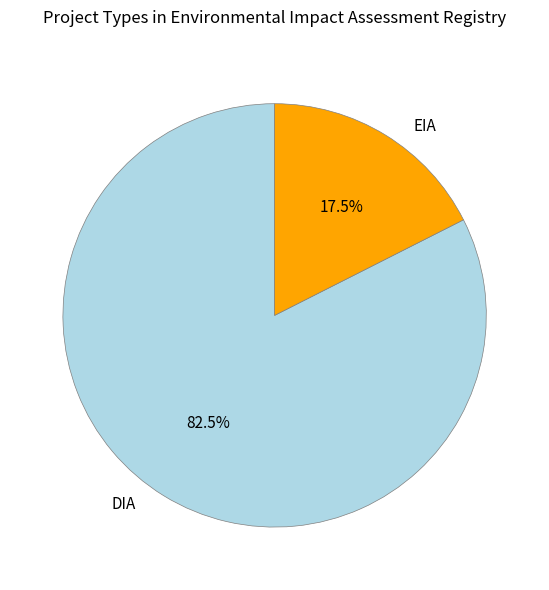

Is there a majority slice in this chart?

Yes